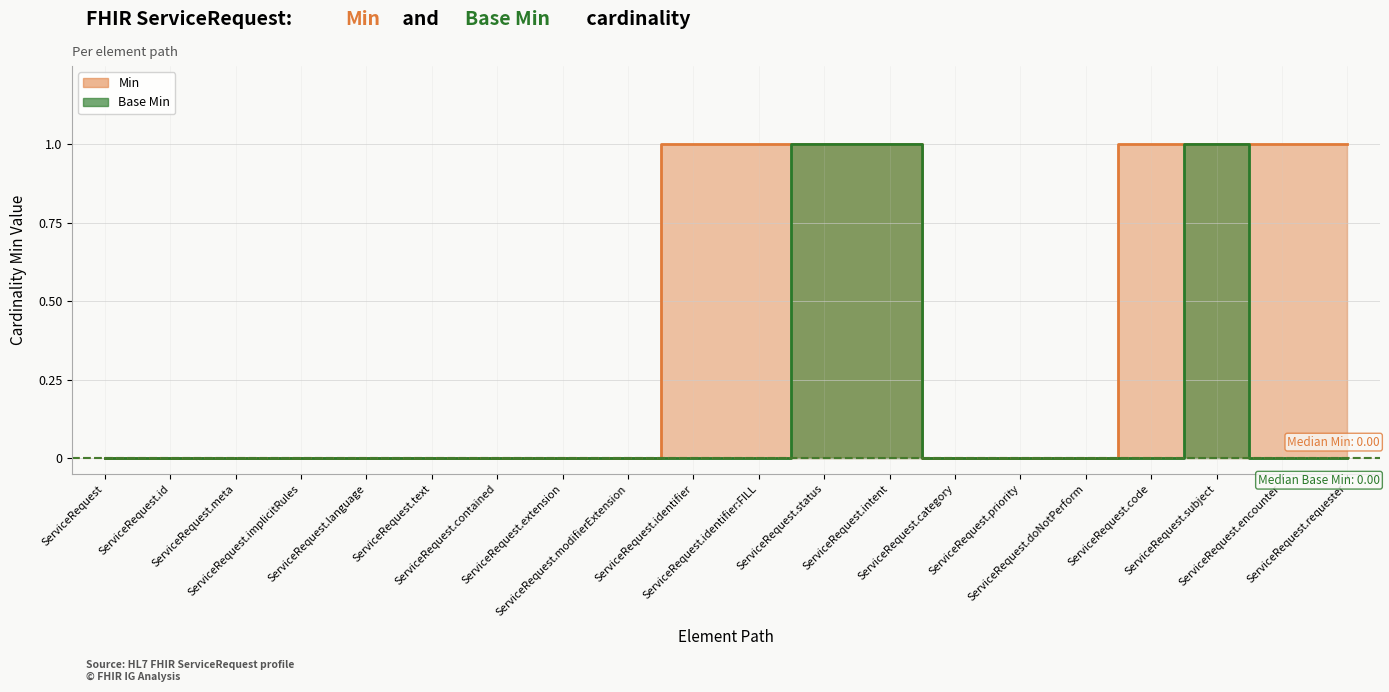

True or false: Min and Base Min intersect in this chart.

False